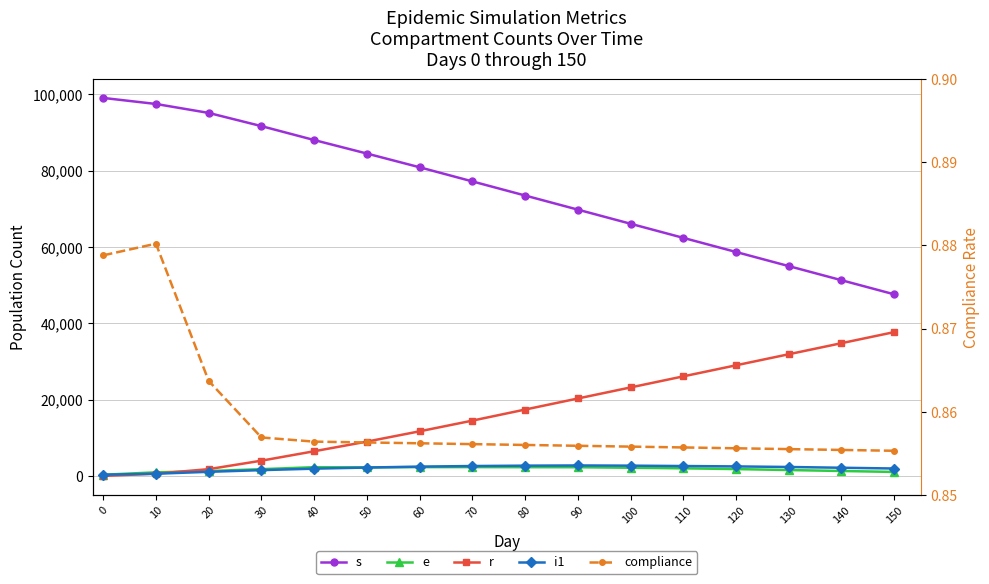

What is the sum of all e values?

27918.0